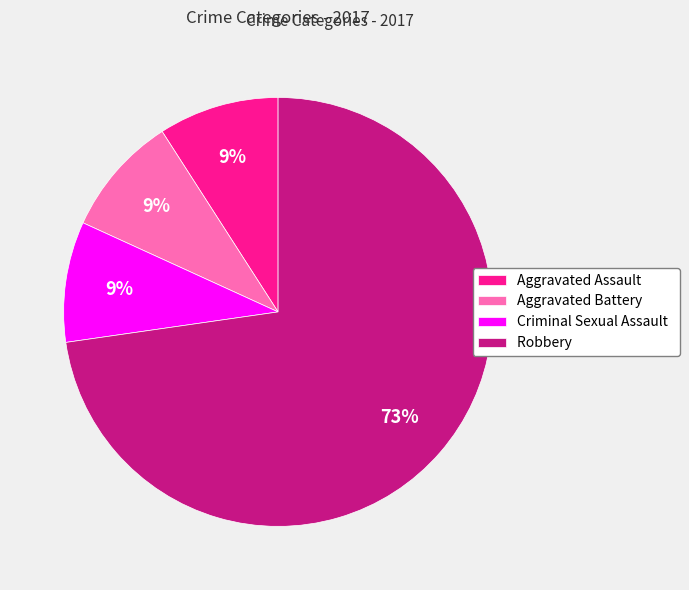

Which has a higher value, Aggravated Assault or Robbery?

Robbery